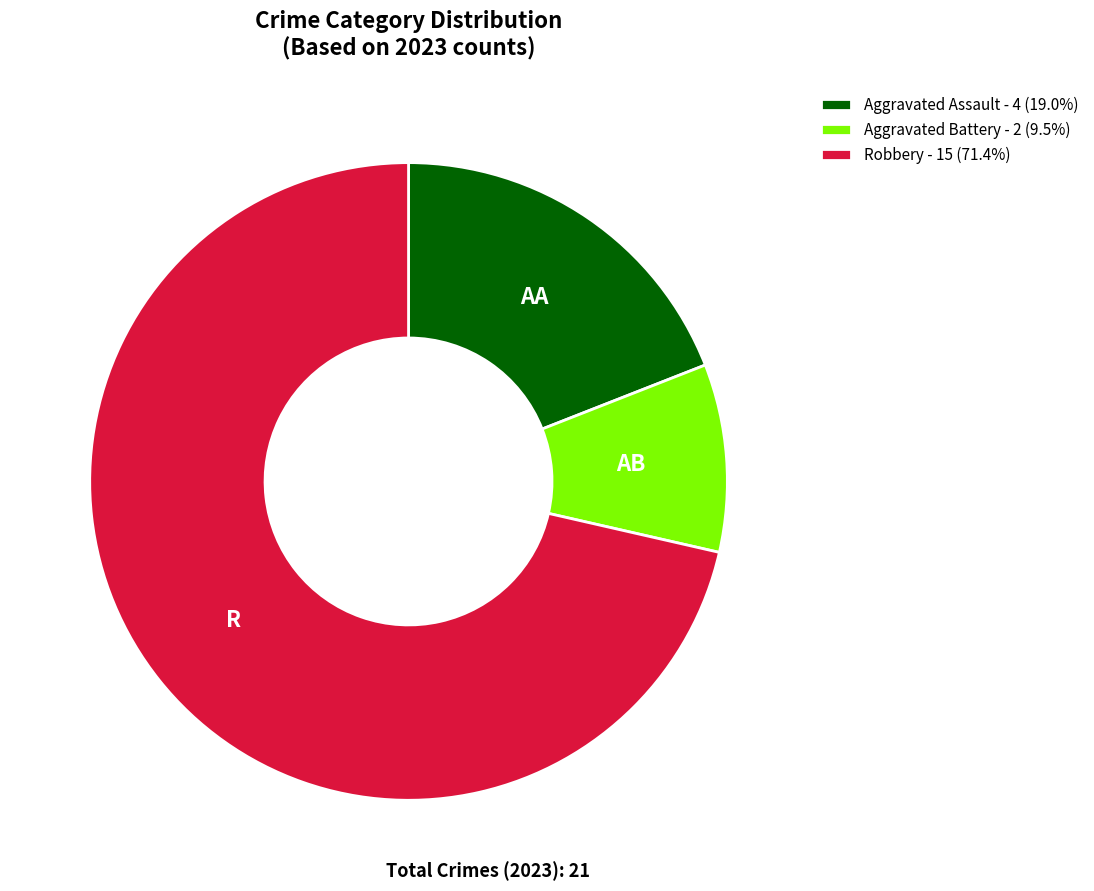

Does Aggravated Battery - 2 (9.5%) account for over 50% of the chart?

No